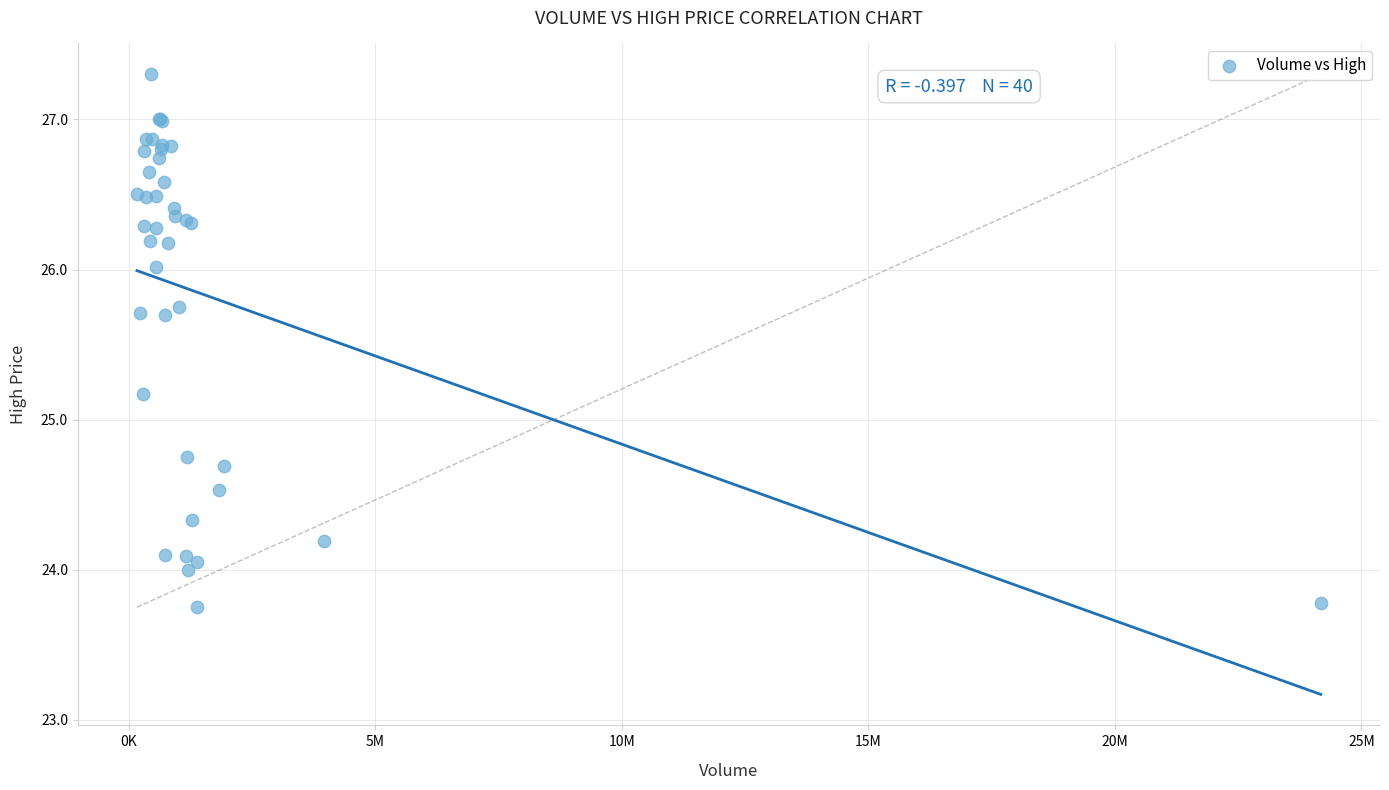

What Y value in the scatter plot is closest to 25?

25.2